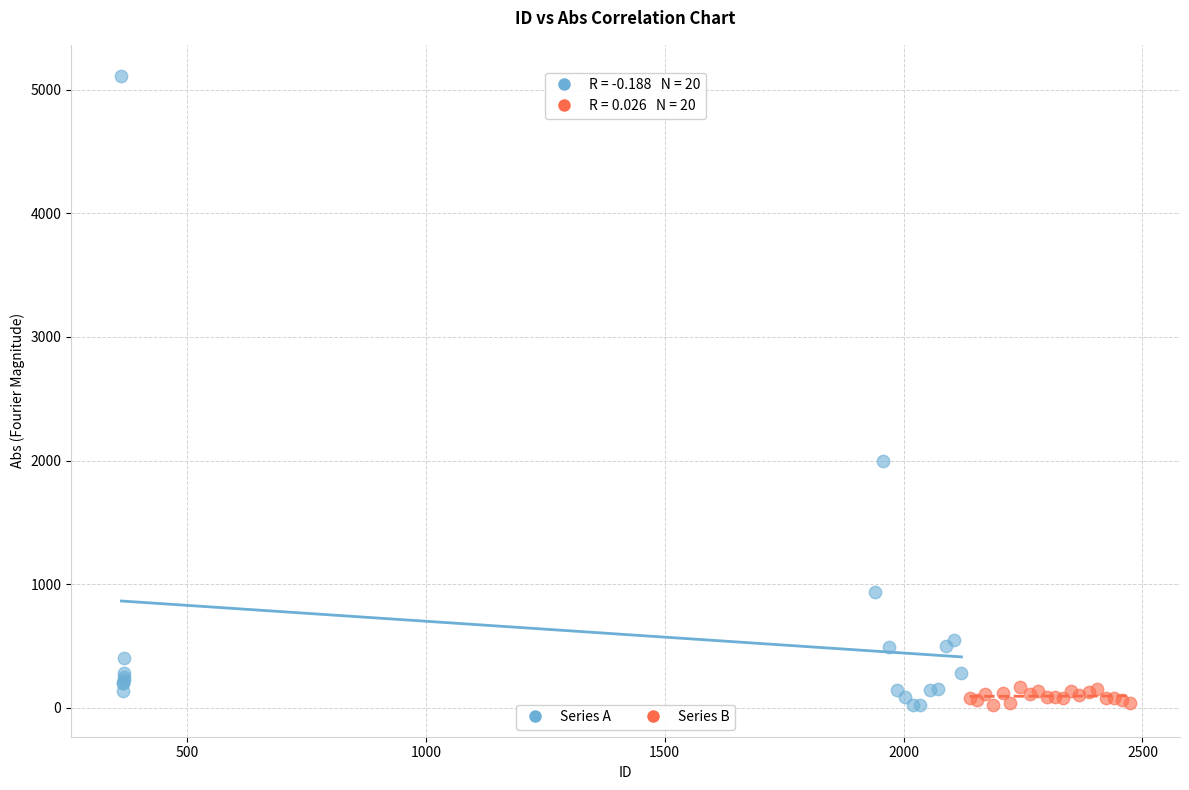

Which series has the largest Y range (max minus min)?

Series A